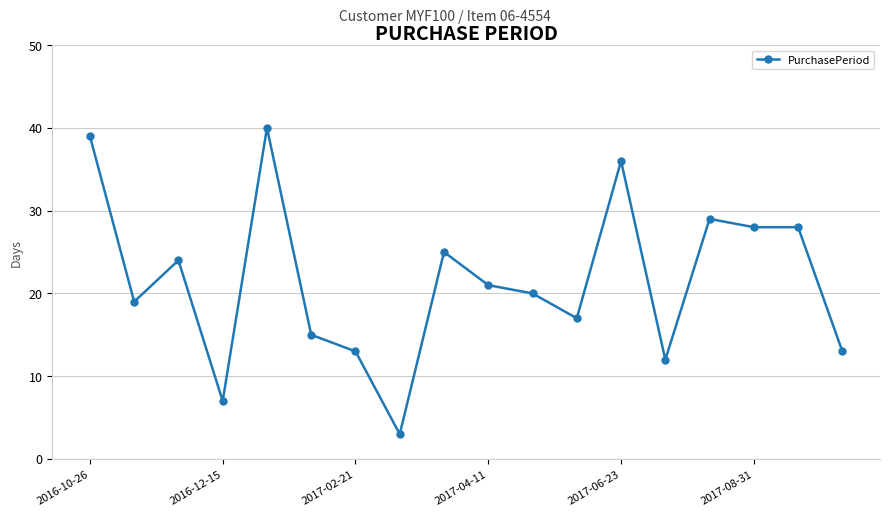

What is the sum of all values?

389